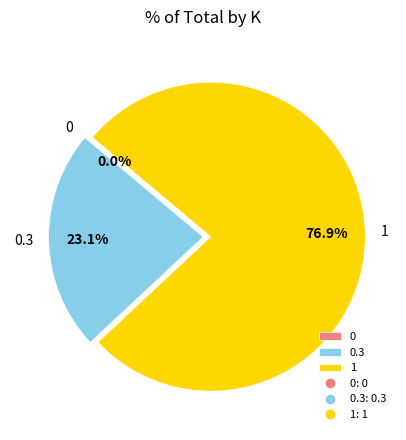

What portion of the pie excludes 0?

100.0%